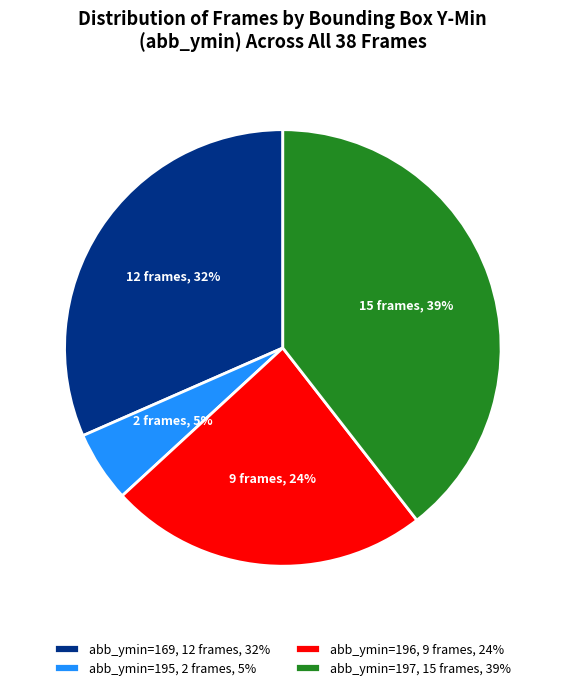

Do abb_ymin=196, 9 frames, 24% and abb_ymin=195, 2 frames, 5% together represent more than half of the pie?

No